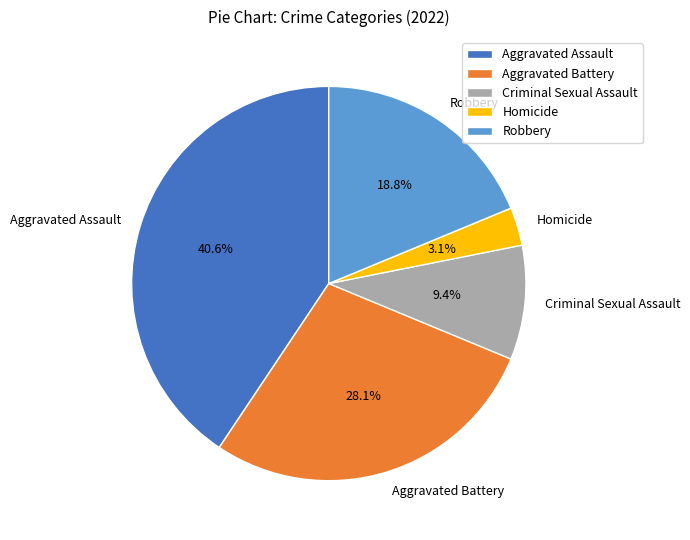

What percentage is the Robbery slice, to the nearest percent?

19%